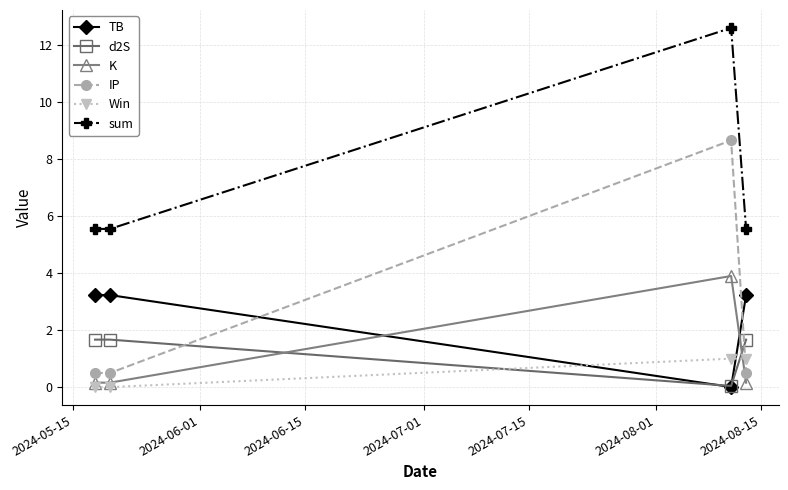

Which series has the largest range (max minus min)?

IP